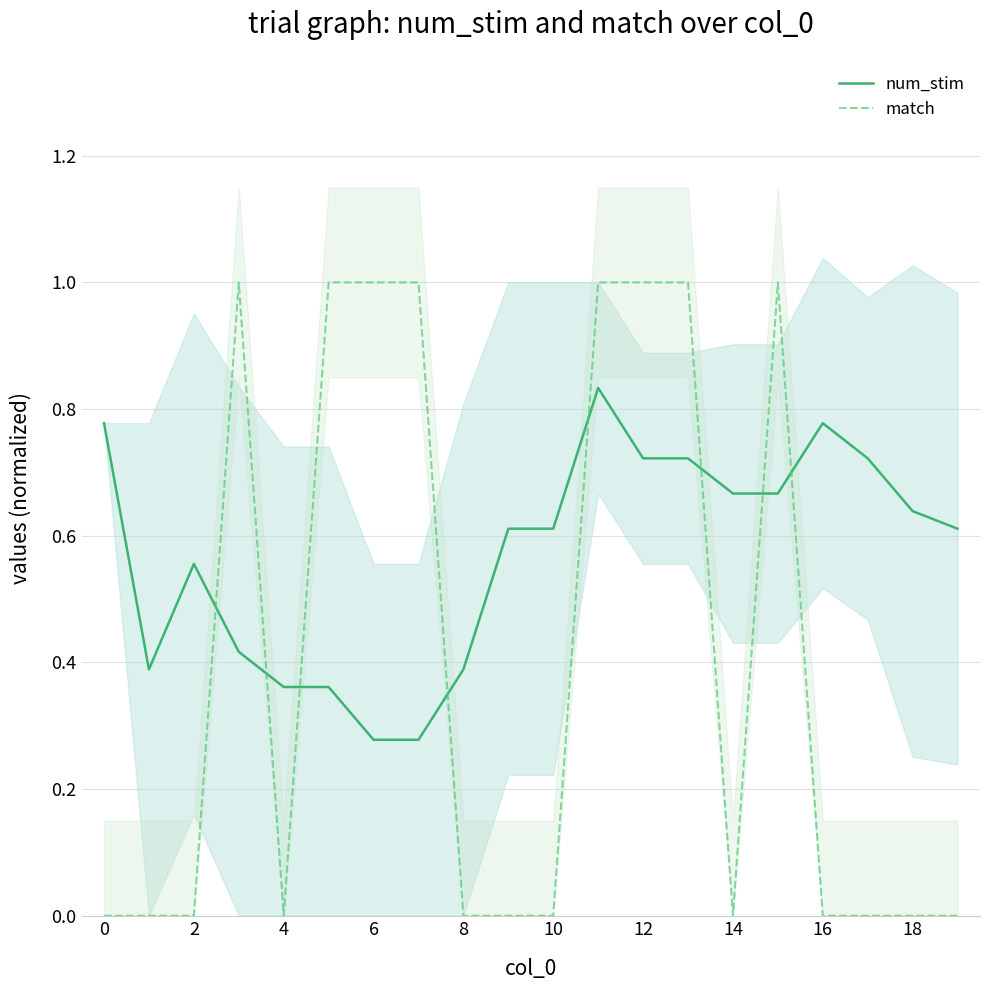

True or false: num_stim has more than 2 points higher than both neighbors.

True